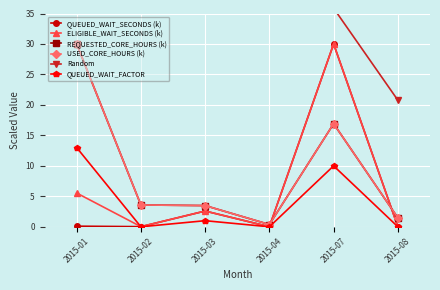

What are all the series names shown in the legend?

QUEUED_WAIT_SECONDS (k), ELIGIBLE_WAIT_SECONDS (k), REQUESTED_CORE_HOURS (k), USED_CORE_HOURS (k), Random, QUEUED_WAIT_FACTOR